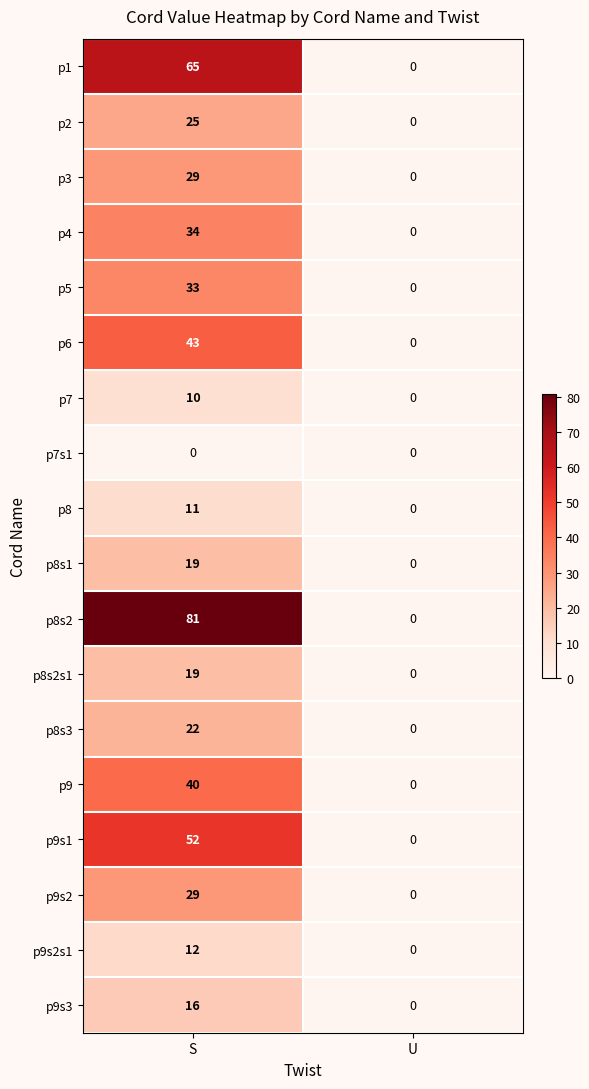

What is the difference between the maximum and minimum values in the p2 series?

25